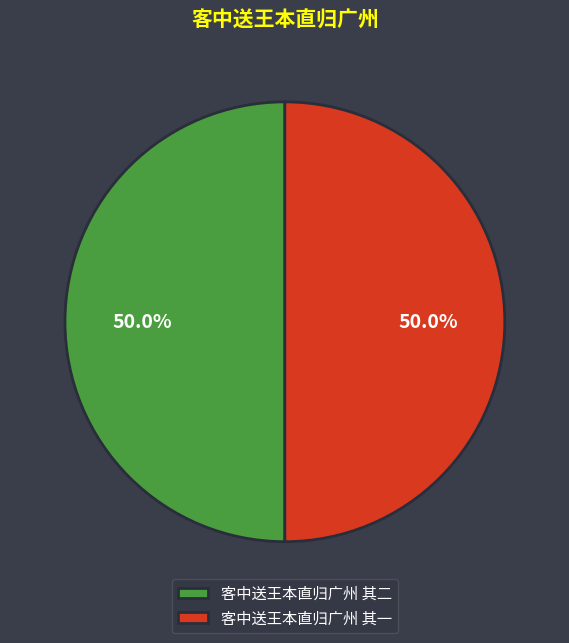

What percentage is the 客中送王本直归广州 其一 slice, to the nearest percent?

50%